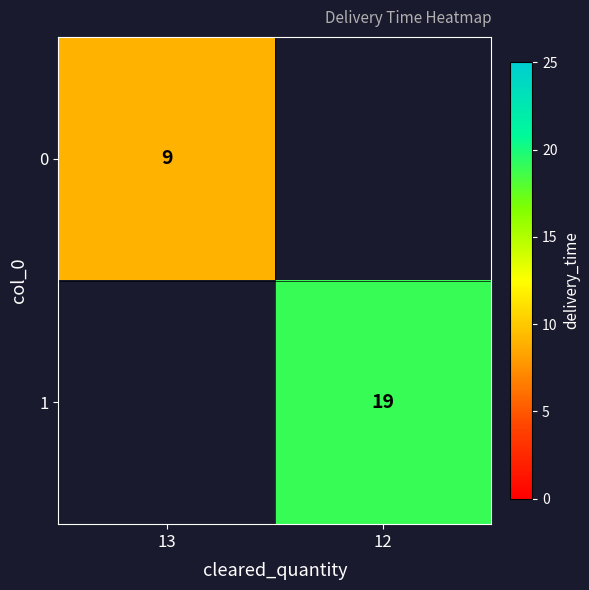

Is it true that 0 equals 9 at 13?

True